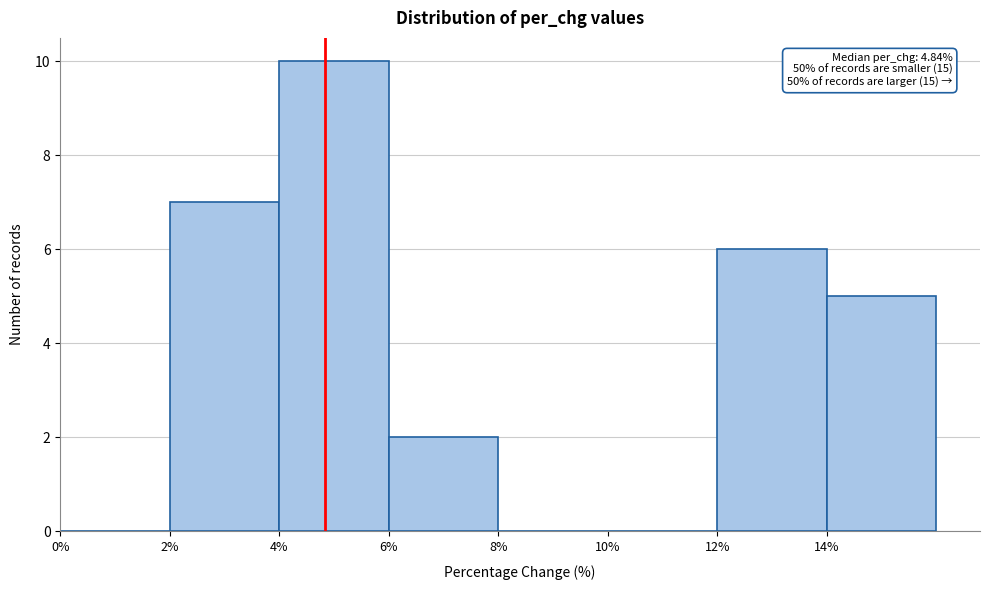

Over which range of the x-axis is the bar tallest?

4 to 6